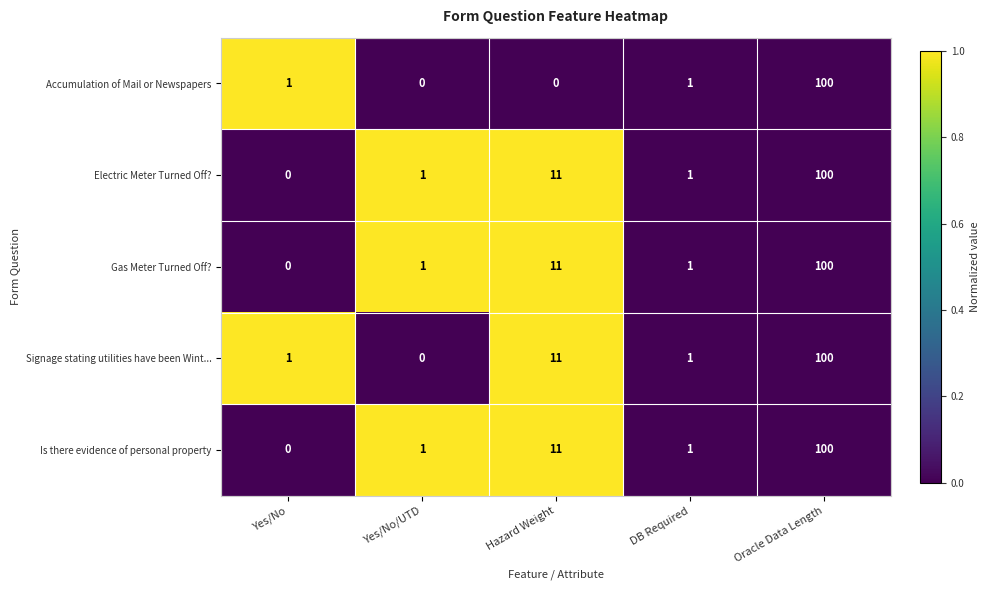

What is the average value of the Signage stating utilities have been Wint... series?

23